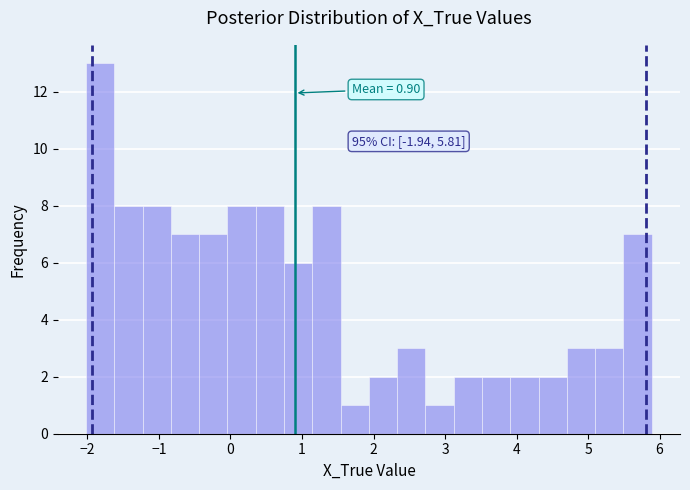

Around what value on the x-axis is the tallest bar? Give the approximate position of its centre, as read against the axis.

-1.8